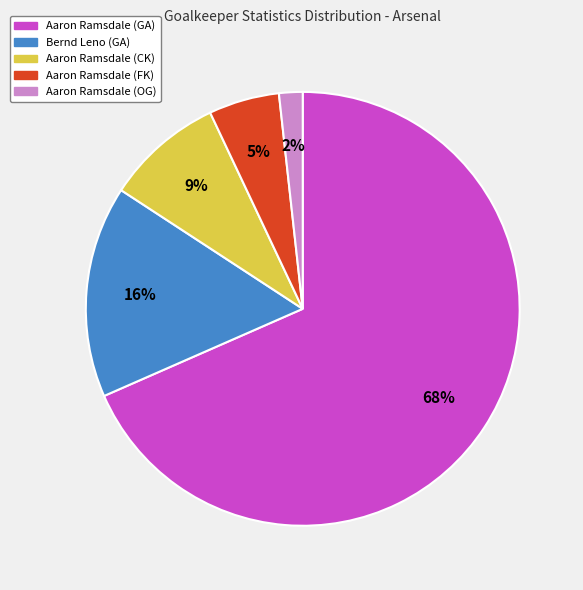

To the nearest percent, what is the average slice percentage?

20%